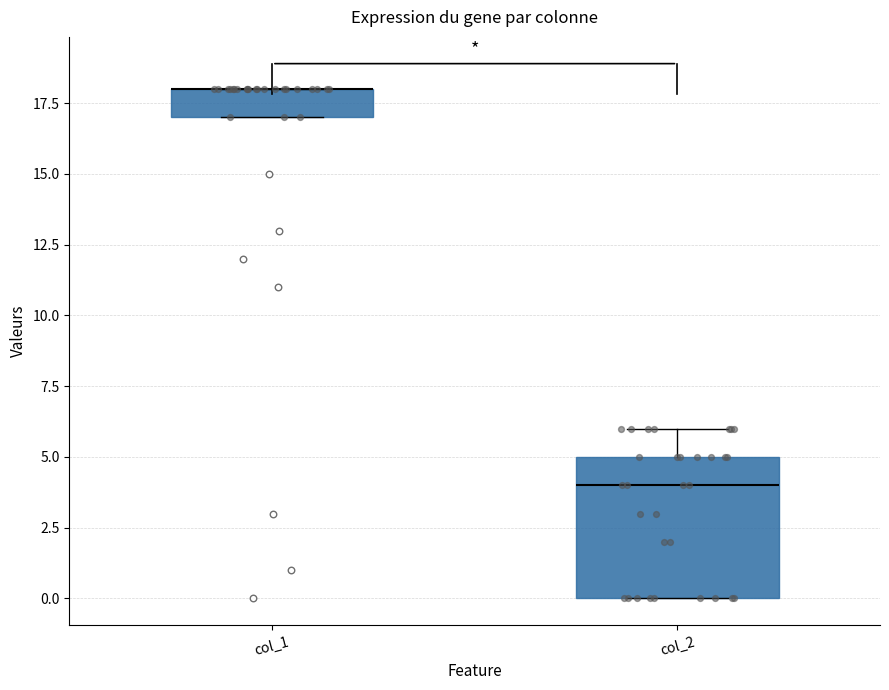

Reading left to right, transcribe this box plot: for each box, give where its median line is, the range the box spans, and where its two whiskers end, as read against the y-axis. The values are not printed on the chart, so give them approximately, as read against the axis.

col_1: median 18 (drawn on the box's upper edge), box 17 to 18, whiskers 17 to 18
col_2: median 4, box 0 to 5, whiskers 0 to 6